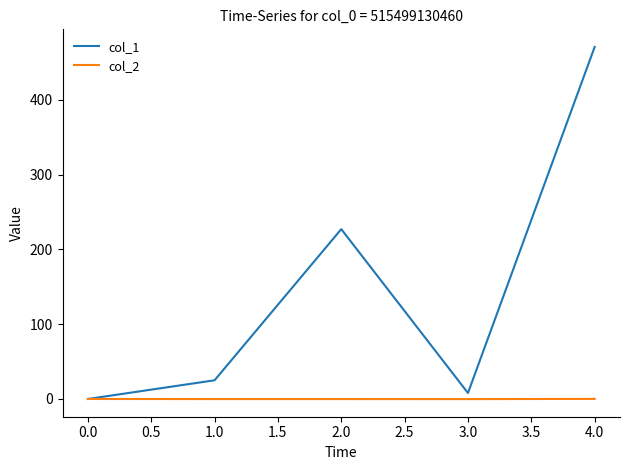

Rank the categories by col_1 value from highest to lowest.

4.0, 2.0, 1.0, 3.0, 0.0